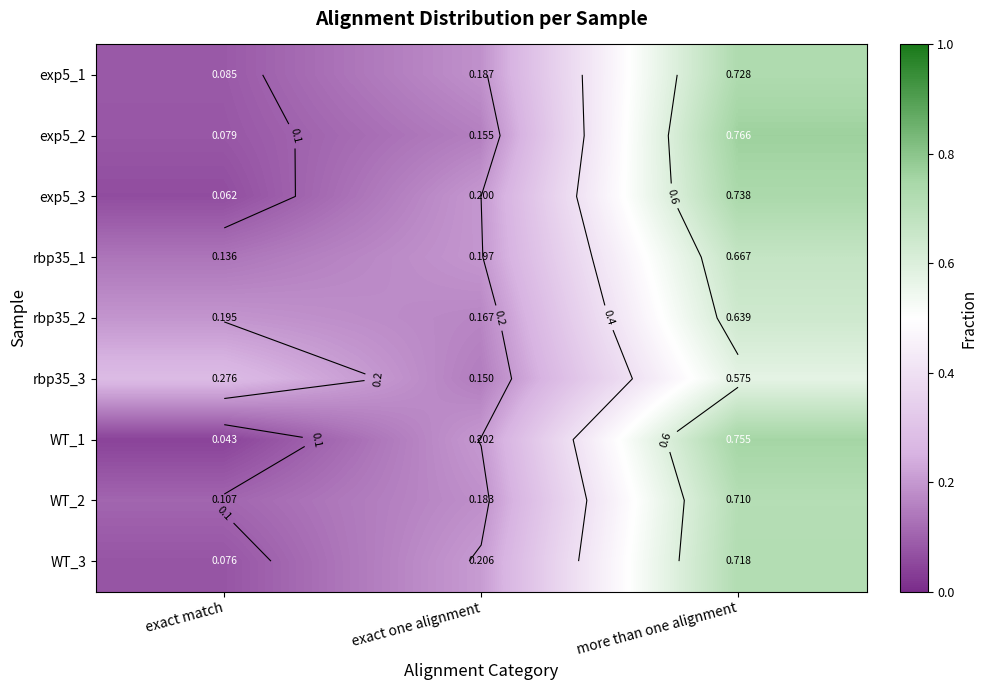

Rank the categories by rbp35_1 value from highest to lowest.

more than one alignment, exact one alignment, exact match